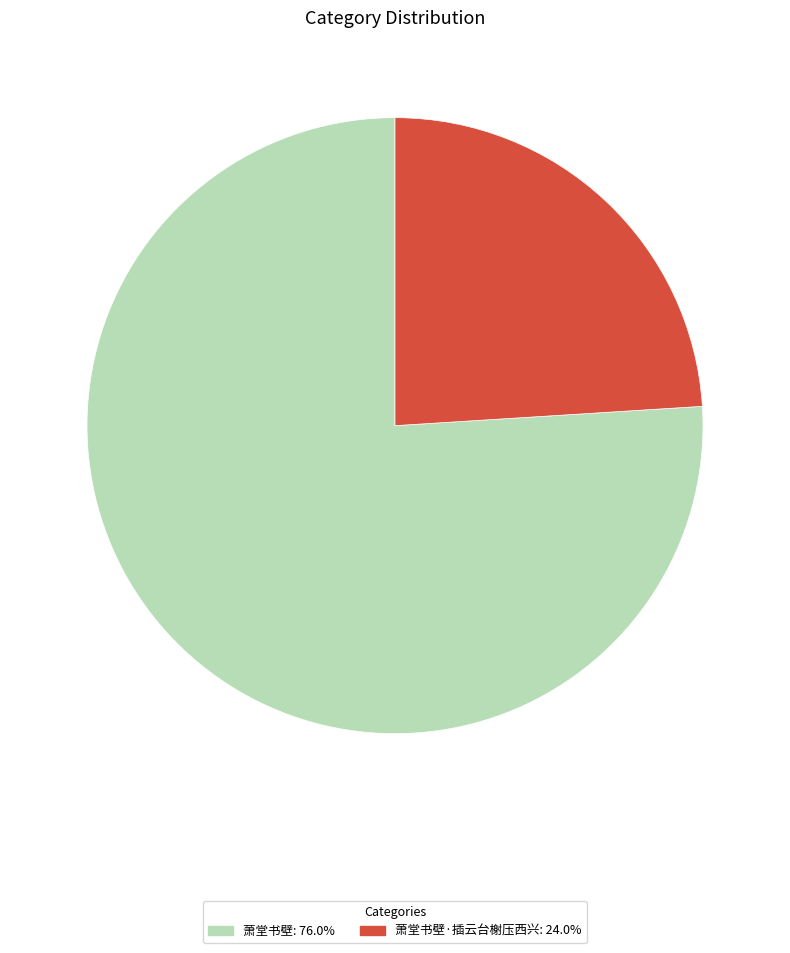

What is the ratio of the value at 萧堂书壁·插云台榭压西兴: 24.0% to the value at 萧堂书壁: 76.0%?

0.3